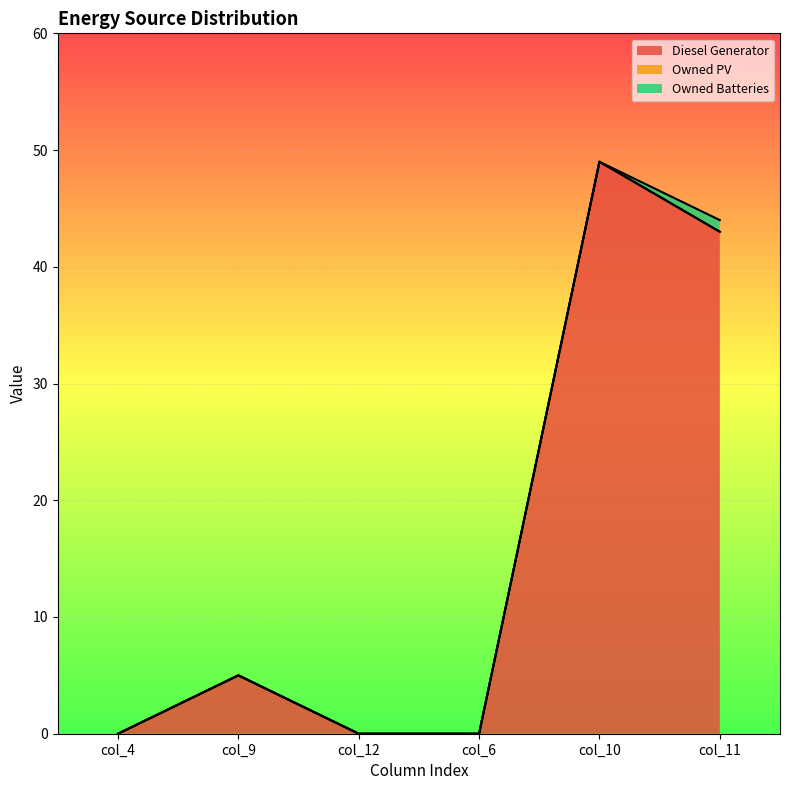

Which category has the lowest value across all series?

col_4